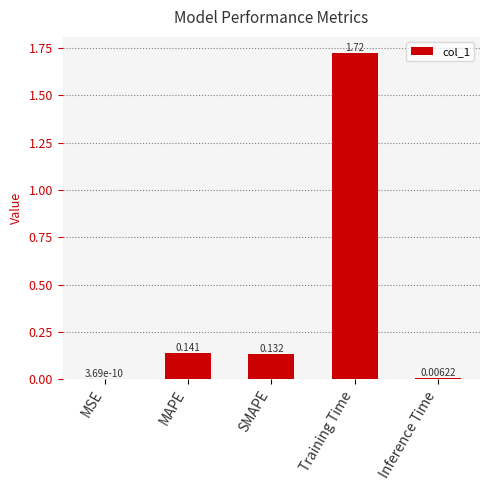

True or false: the data shows 0.2 at SMAPE.

False